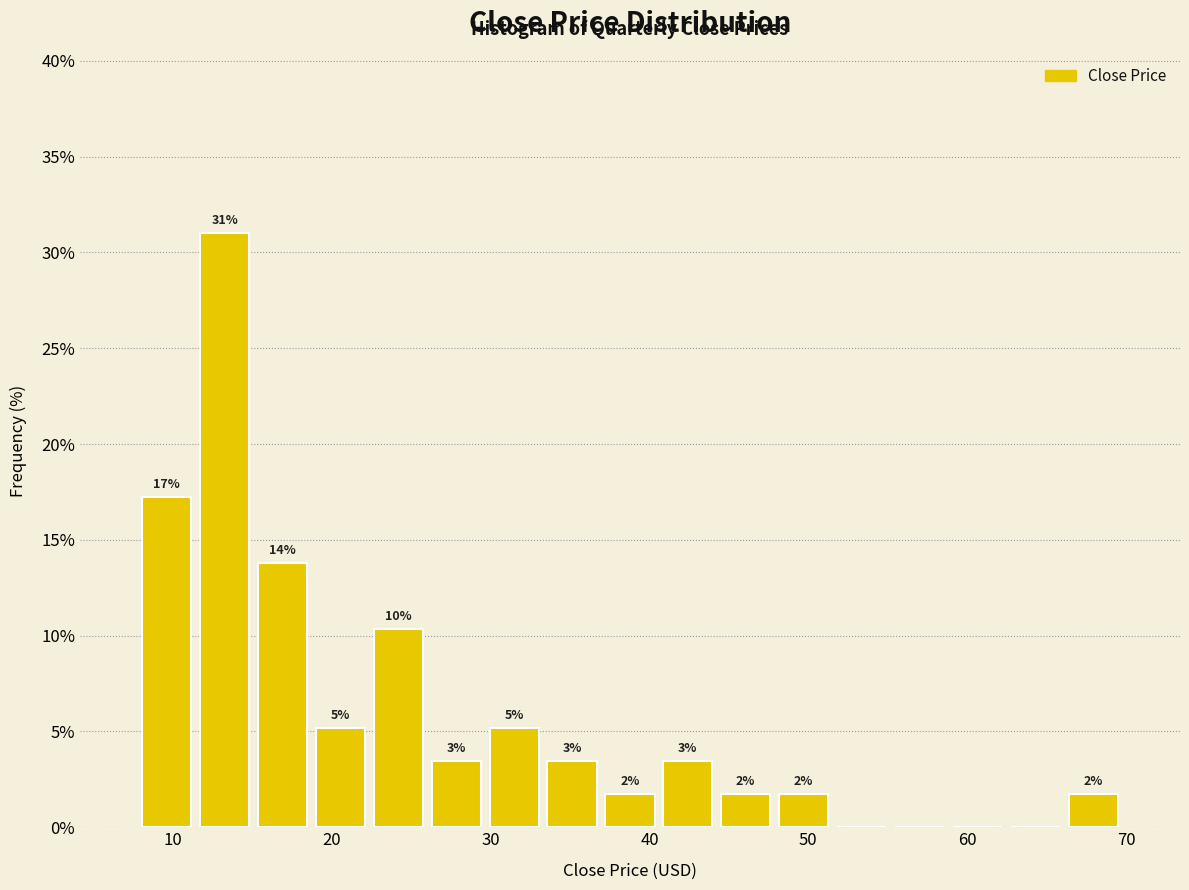

Around what value on the x-axis is the tallest bar? Give the approximate position of its centre, as read against the axis.

13